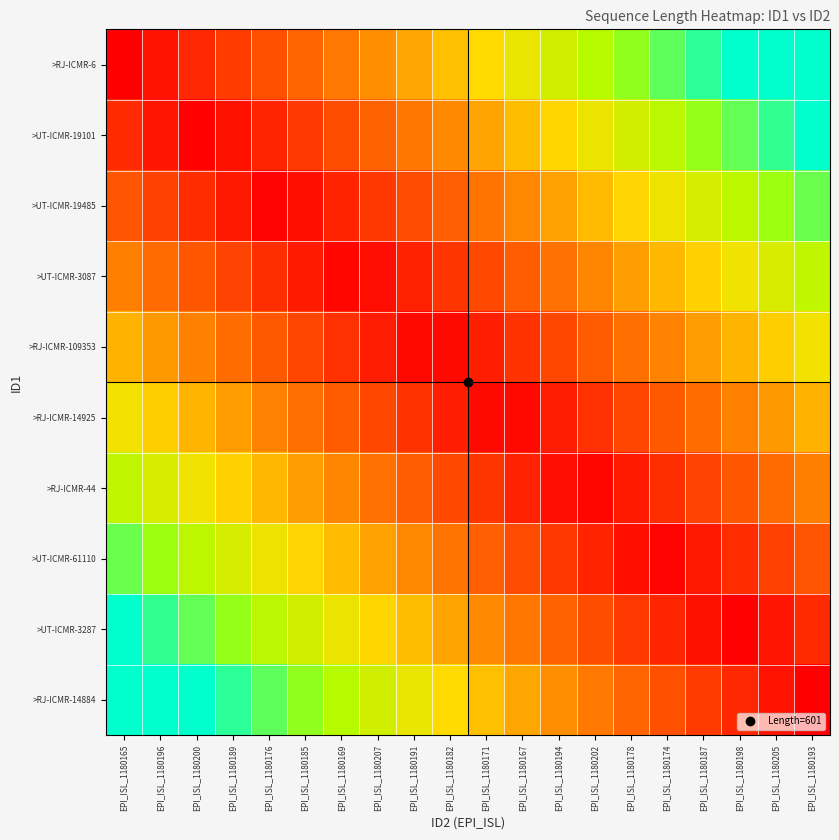

Rank the series at EPI_ISL_1180171 from highest to lowest value.

>RJ-ICMR-6, >RJ-ICMR-14884, >UT-ICMR-19101, >UT-ICMR-3287, >UT-ICMR-19485, >UT-ICMR-61110, >UT-ICMR-3087, >RJ-ICMR-44, >RJ-ICMR-109353, >RJ-ICMR-14925